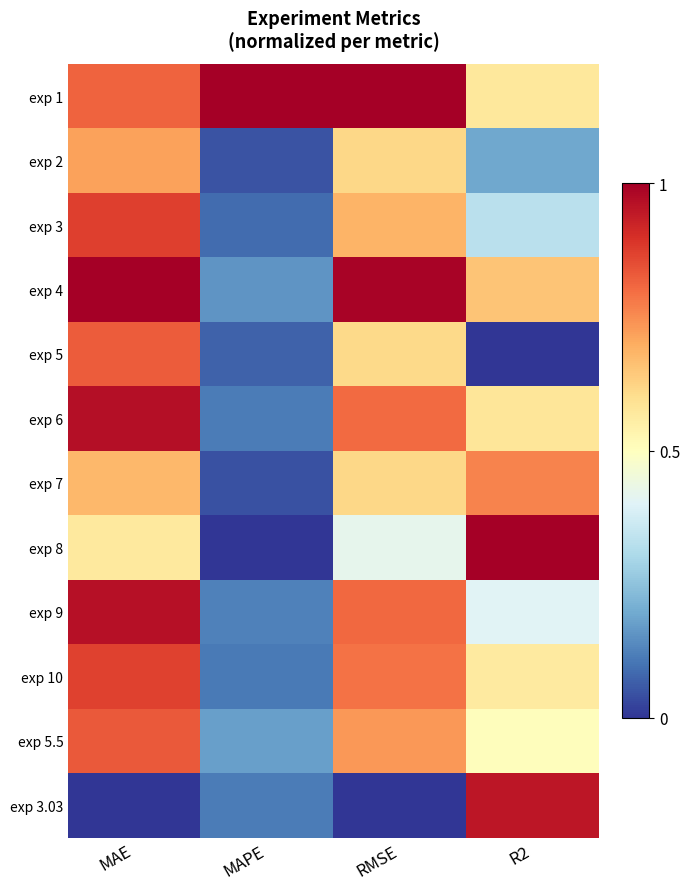

Count the number of data series in this chart.

12